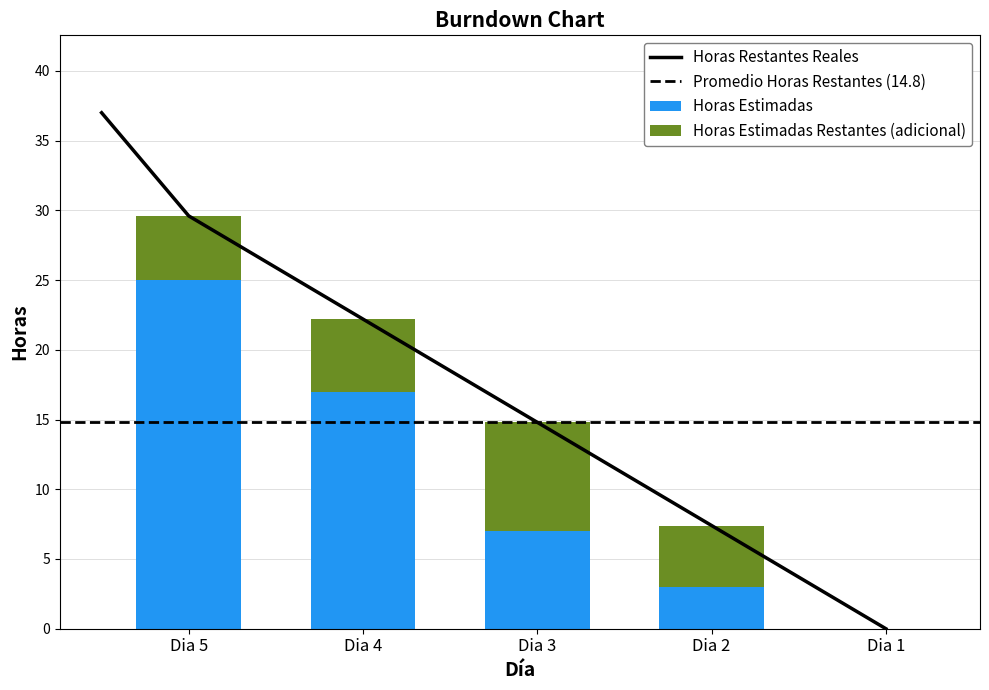

How many bars are there in total?

5